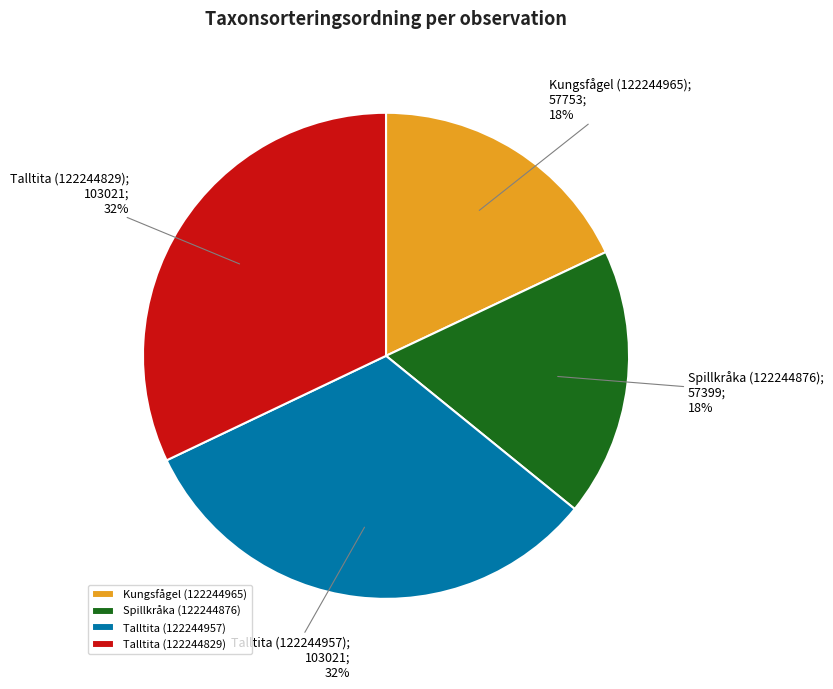

What is the ratio of the value at Kungsfågel (122244965) to the value at Talltita (122244957)?

0.6